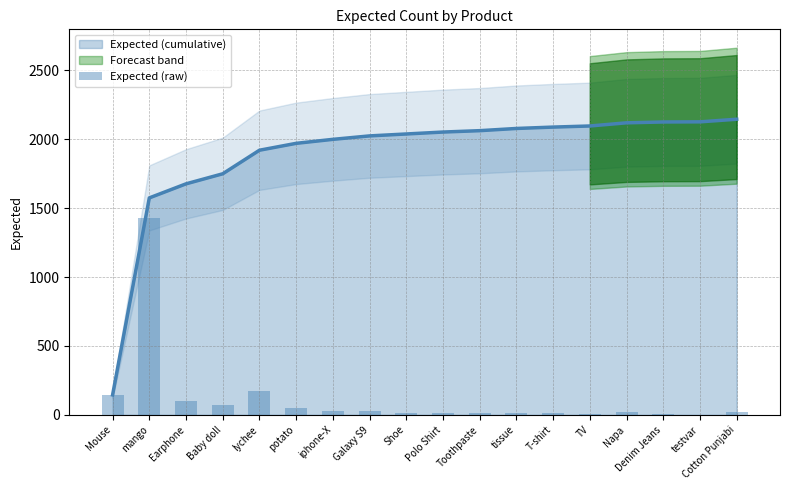

What is the label of the 7th bar from the left?

iphone-X